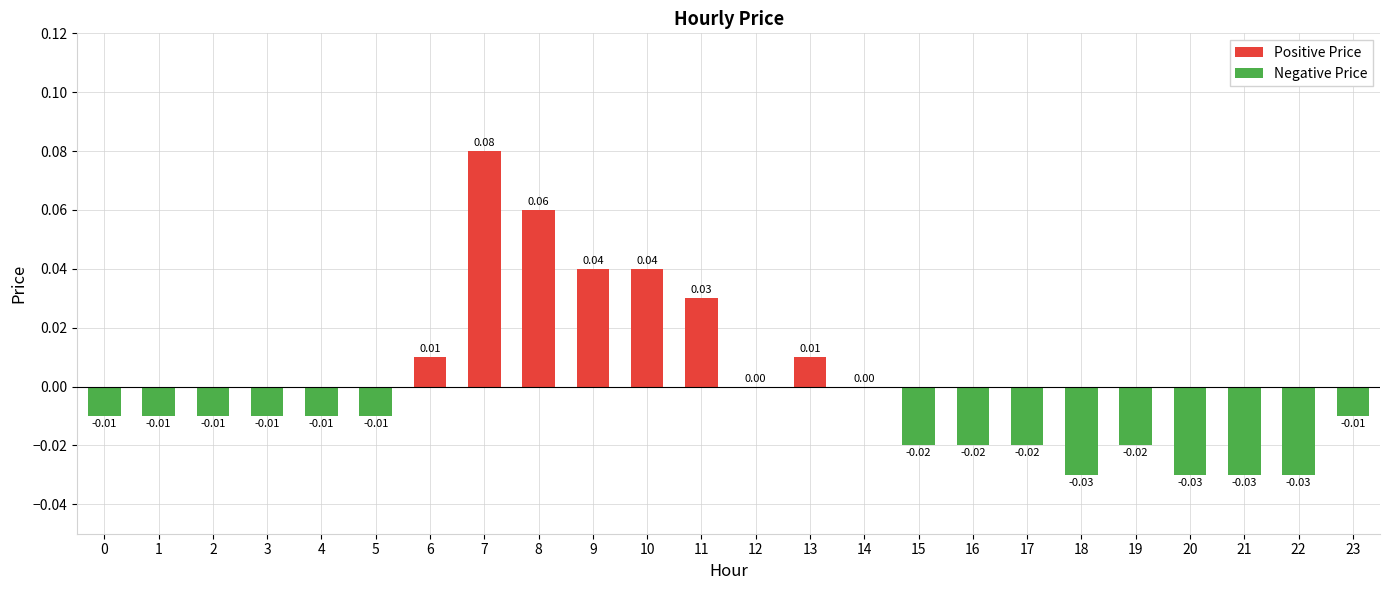

What is the highest value of the Positive Price series?

0.1